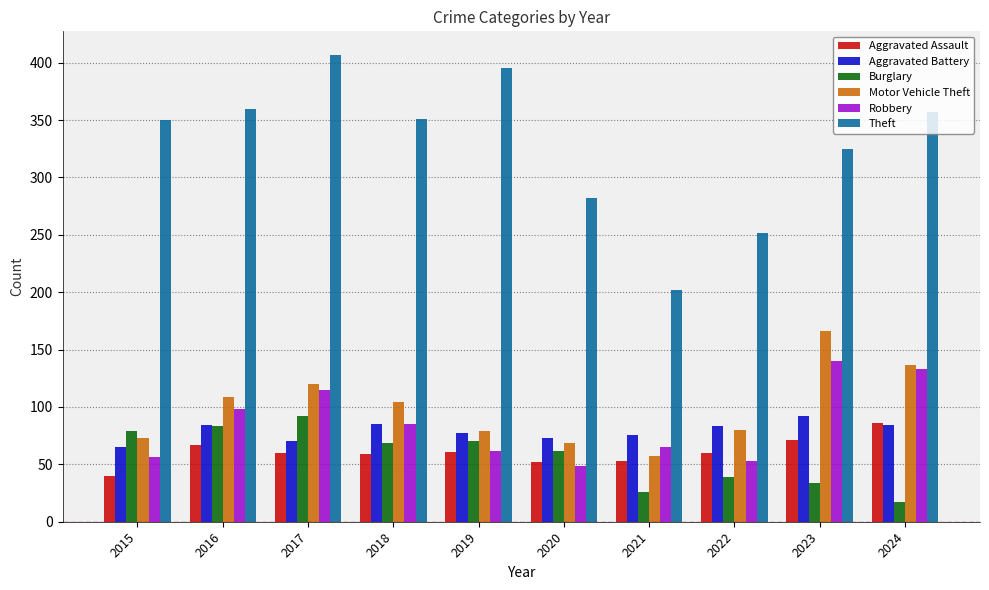

What is the difference between the highest and lowest values at 2016?

293